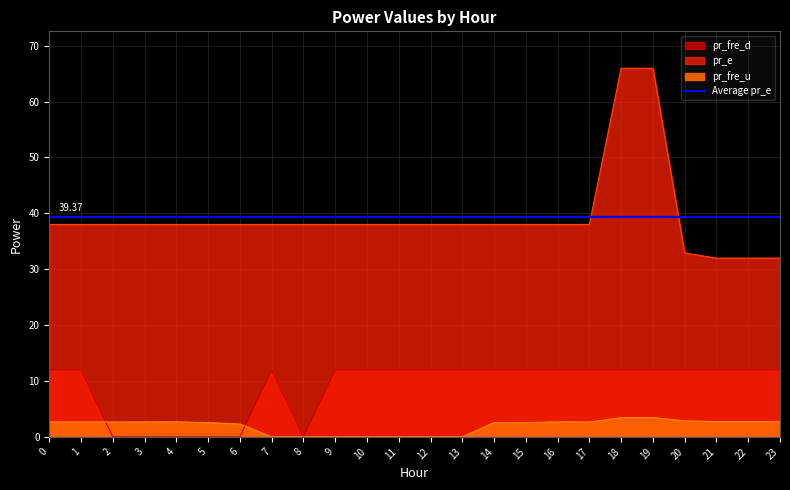

What is the spread (max minus min) of values at 10?

38.0